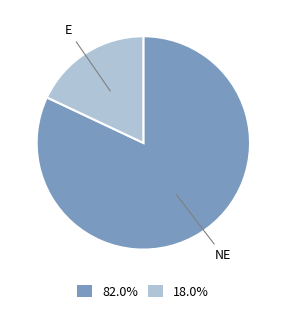

Is there any slice that represents more than half of the pie?

Yes